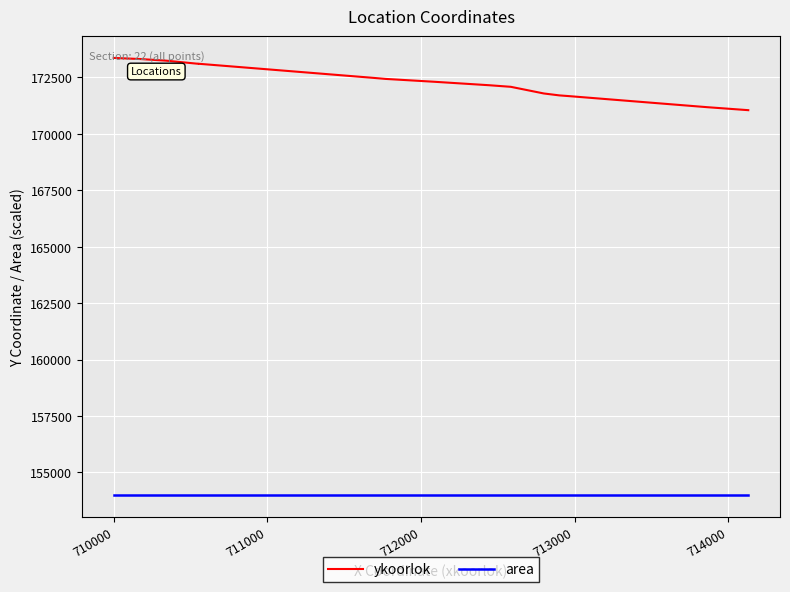

Reading left to right, transcribe all the data shown in this chart.

ykoorlok: 173365	173315	173244	173105	173108	172490	172435	172311	172155	172085	171790	171705	171675	171184	171050
area: 154000	154000	154000	154000	154000	154000	154000	154000	154000	154000	154000	154000	154000	154000	154000